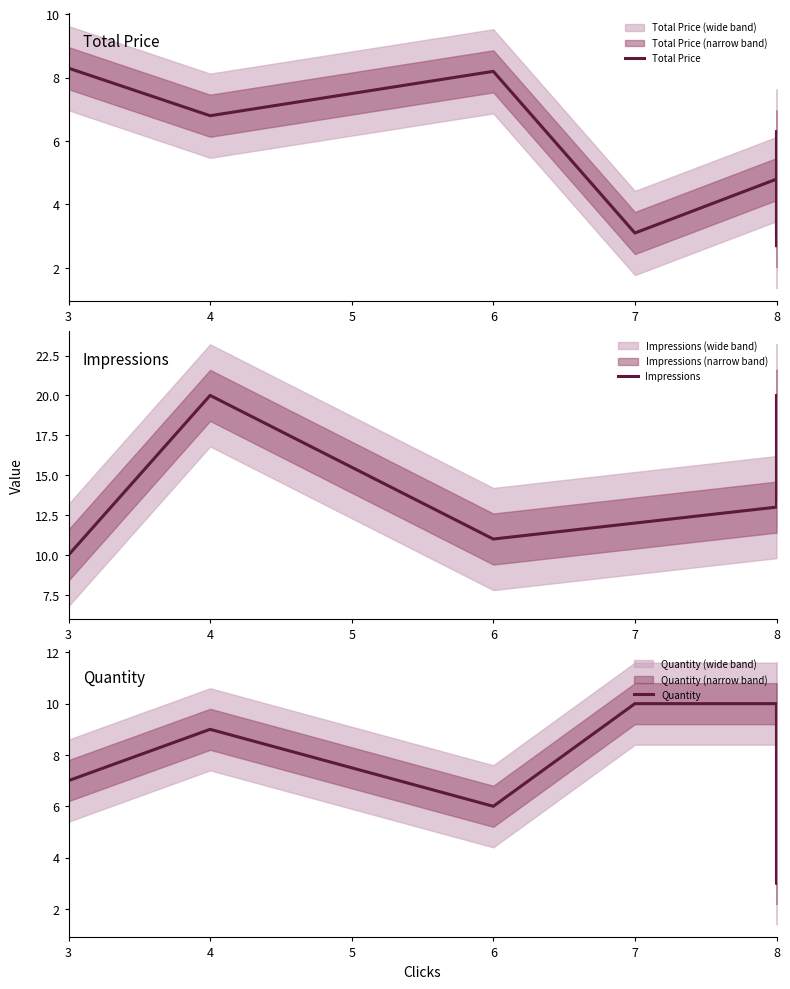

Between which two adjacent categories do Total Price and Quantity first intersect?

3 and 4